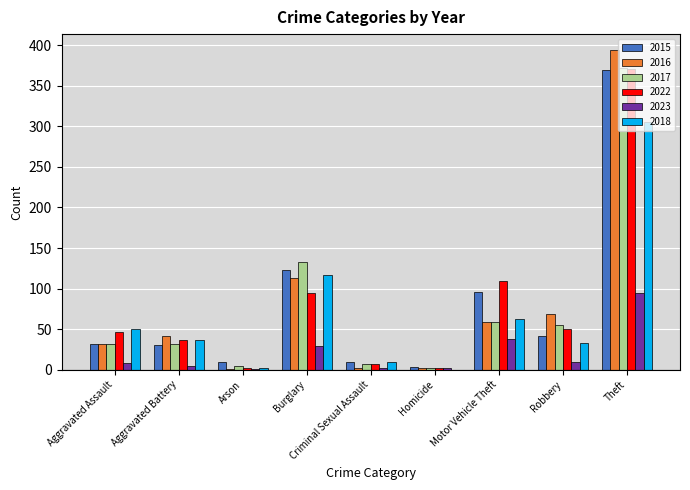

What is the sum of all 2022 values?

718